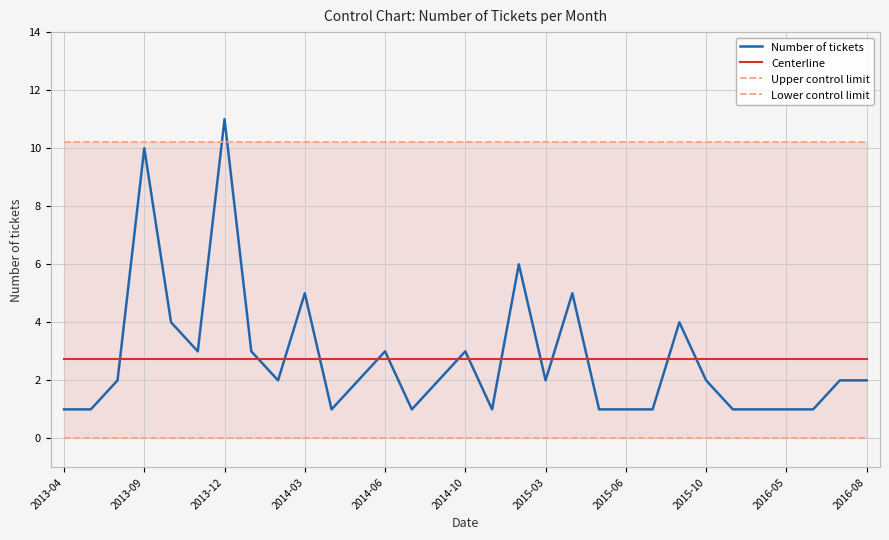

True or false: Centerline has more than 2 interior local peaks.

False